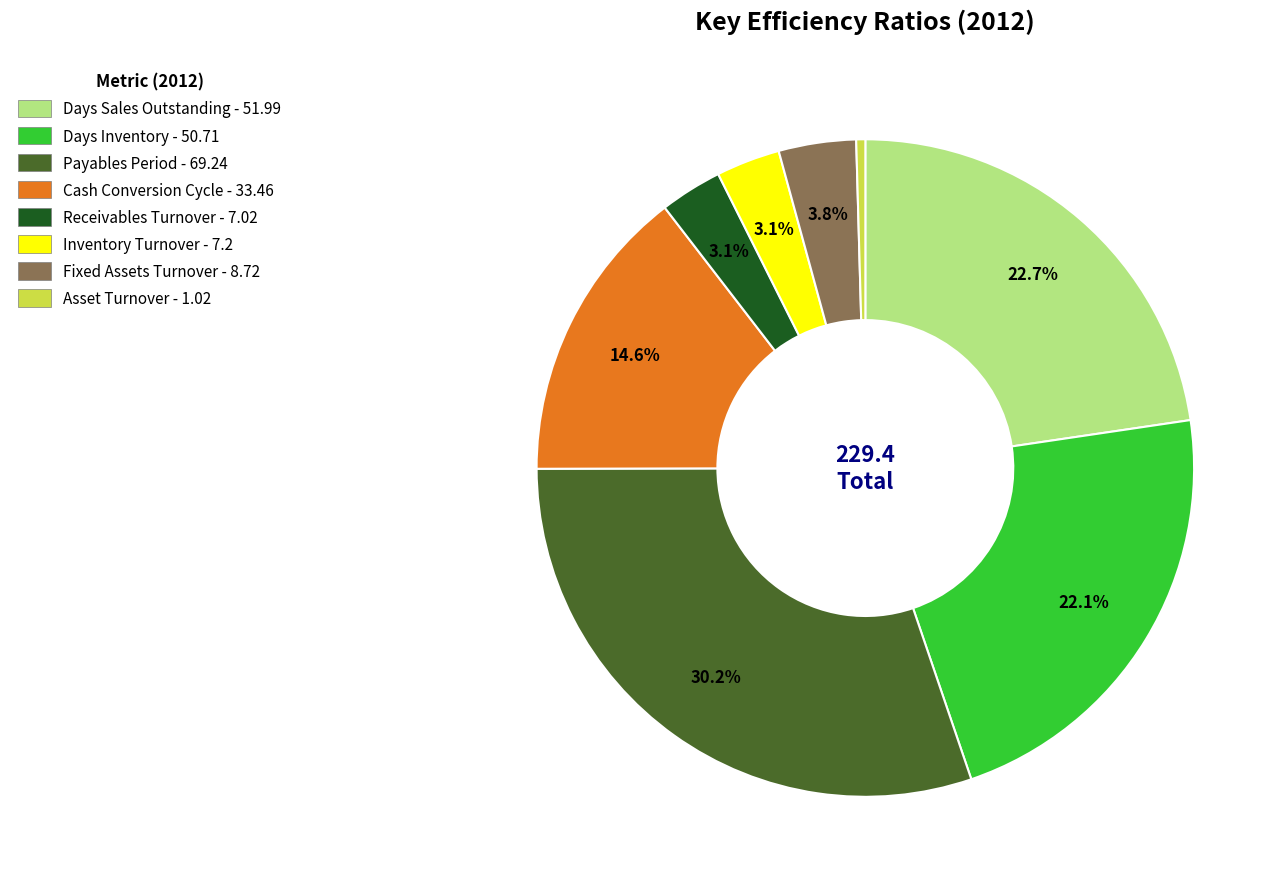

To the nearest percent, what percentage of the pie is Payables Period?

30%